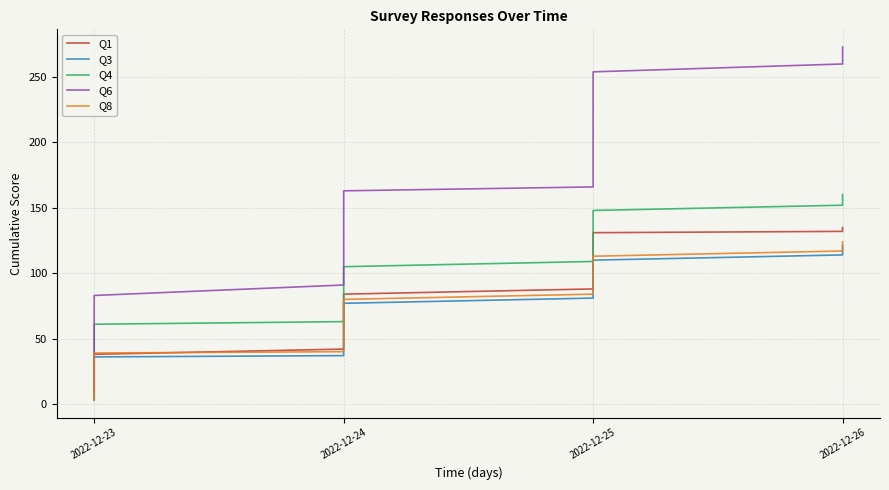

Reading right to left, transcribe all the data shown in this chart.

Q1: 135	134	132	131	128	124	122	119	115	110	107	106	101	97	93	88	84	80	76	71	67	63	59	55	54	52	47	42	38	35	31	27	23	19	16	15	12	10	8	3
Q3: 121	118	114	110	107	104	102	100	98	97	93	92	88	85	83	81	77	73	70	65	61	57	54	51	49	46	41	37	36	33	30	27	25	23	19	16	12	10	6	3
Q4: 160	156	152	148	143	140	137	134	130	127	125	124	120	116	113	109	105	101	97	92	88	84	81	78	76	73	67	63	61	58	54	51	47	44	36	33	28	18	10	4
Q6: 273	270	260	254	245	236	229	219	214	204	201	199	191	183	175	166	163	157	148	142	138	132	124	116	110	107	99	91	83	80	77	69	61	56	47	40	31	27	18	9
Q8: 124	121	117	113	110	107	105	103	101	100	96	95	91	88	86	84	80	76	73	68	64	60	57	54	52	49	44	40	39	37	34	31	28	24	20	17	15	10	6	3